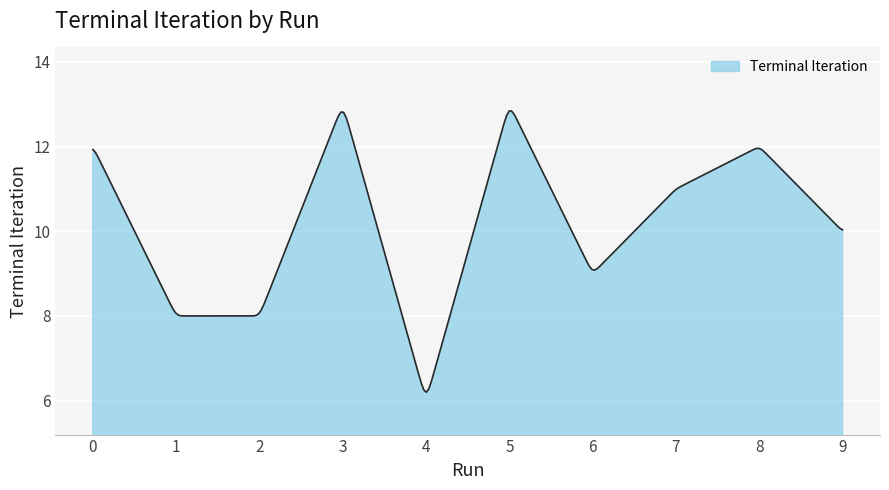

What is the difference between the maximum and minimum values?

6.6